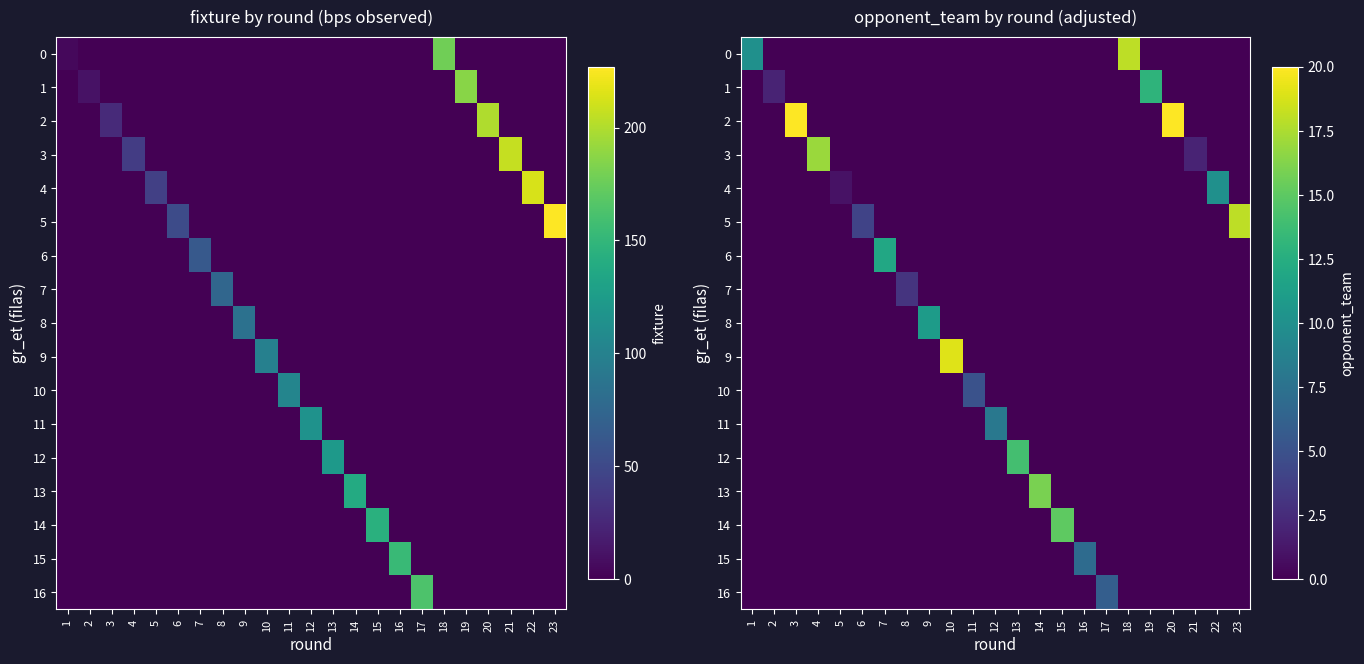

What is the difference between the maximum and minimum values in the 12 series?

14